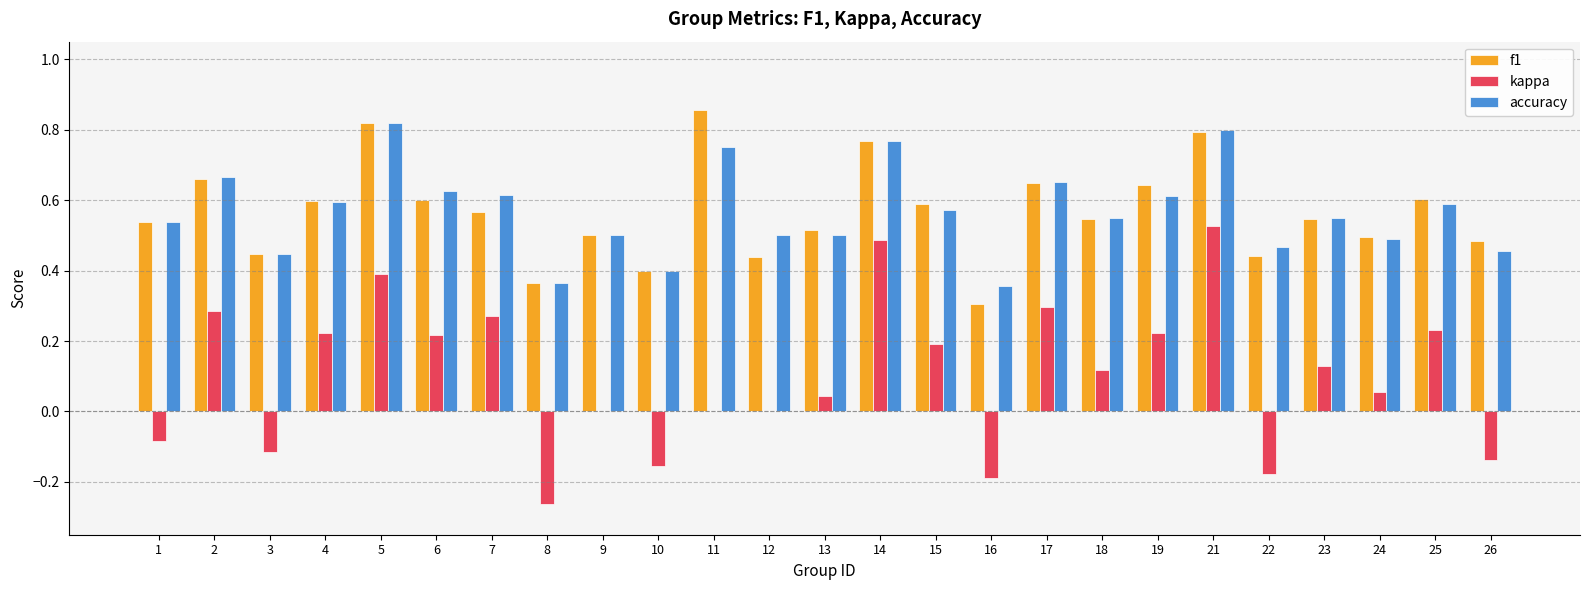

How many groups of bars are there?

25